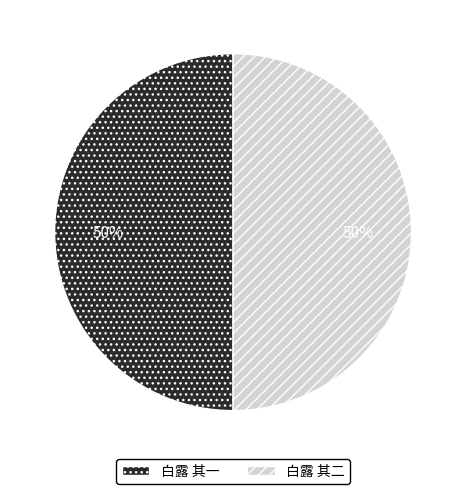

What is the ratio of the value at 白露 其二 to the value at 白露 其一?

1.0